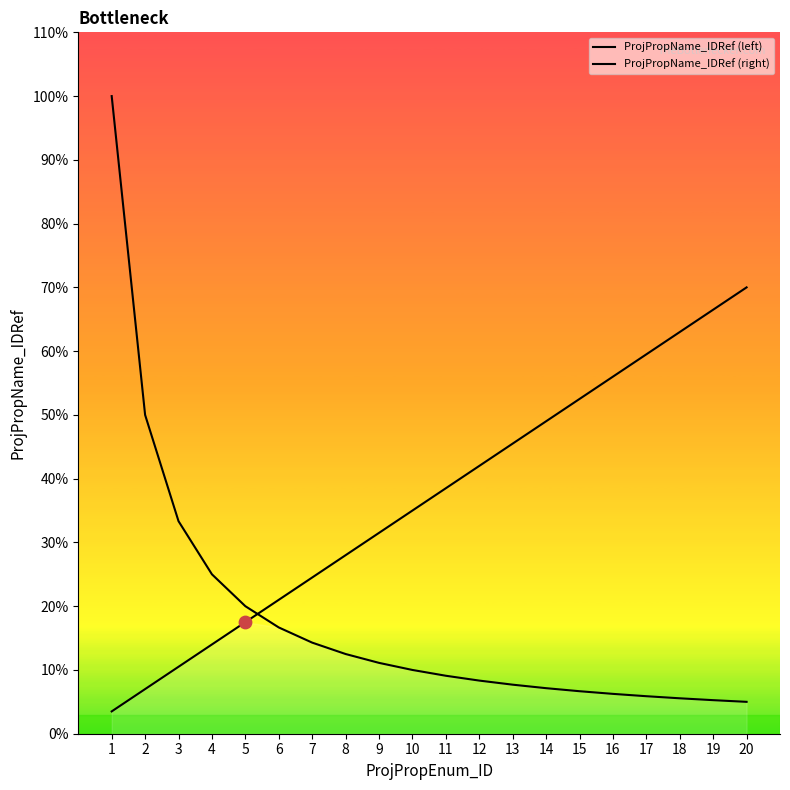

What are all the series names shown in the legend?

ProjPropName_IDRef (left), ProjPropName_IDRef (right)